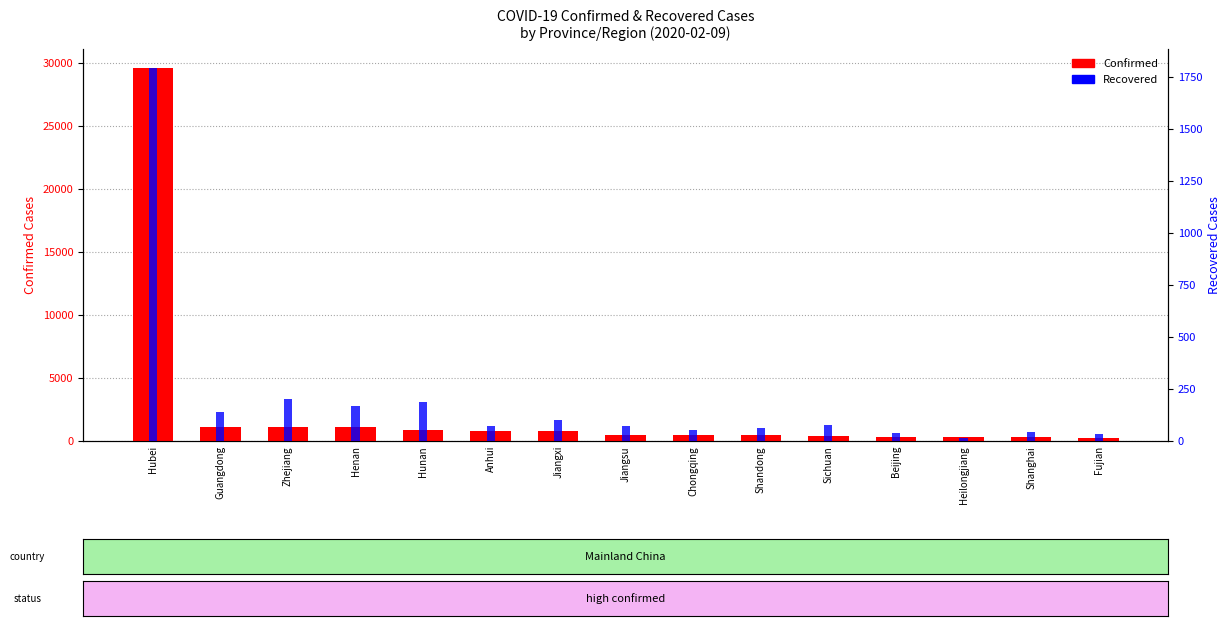

What is the label of the 14th bar from the right?

Guangdong